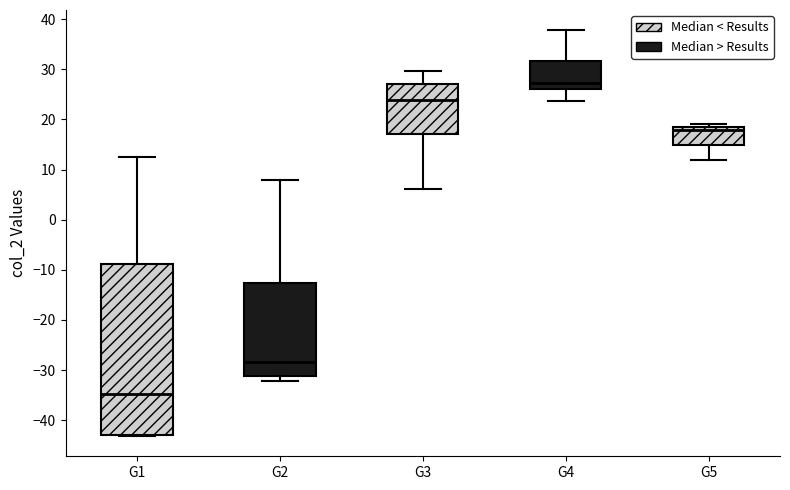

Where is the upper edge of the box for G2 on the y-axis? The values are not printed on the chart, so give them approximately, as read against the axis.

-13